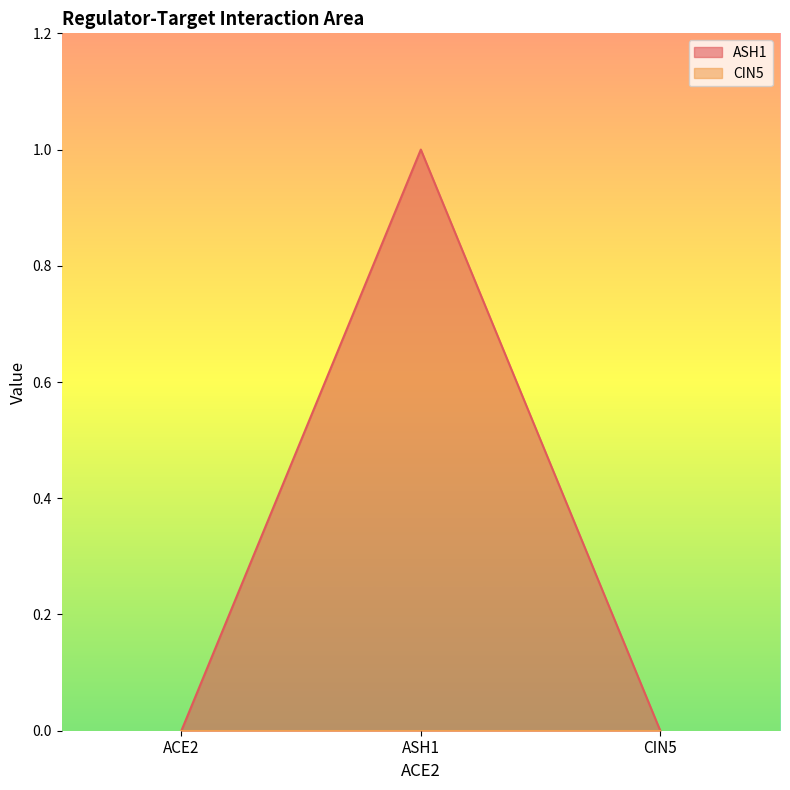

What is the sum of the values at ACE2 and ASH1?

1